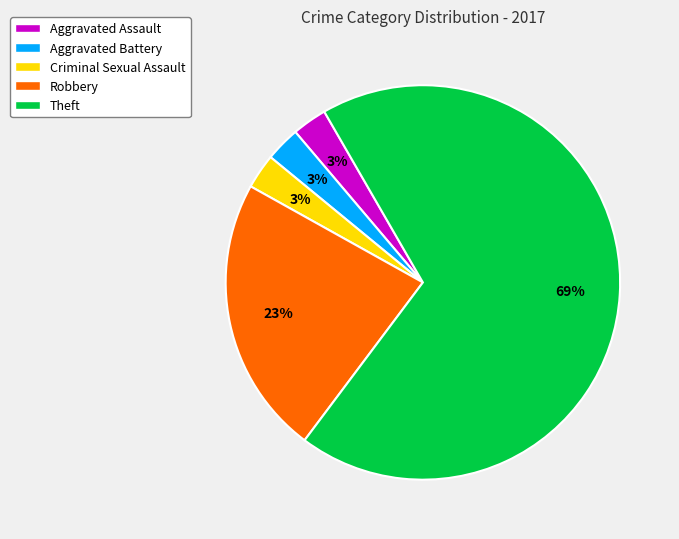

True or false: Criminal Sexual Assault accounts for 15% of the total.

False